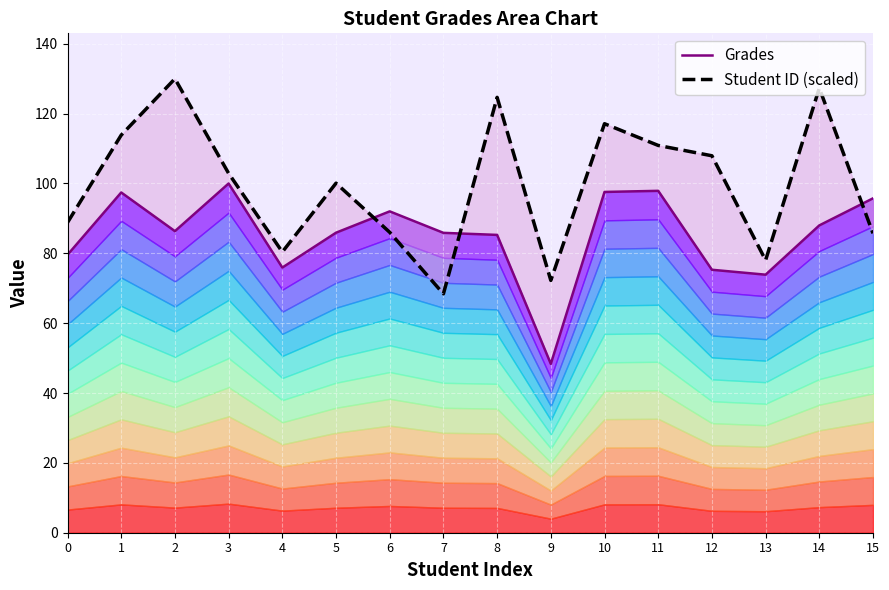

List the series in order of their overall mean, lowest first.

Grades, Student ID (scaled)